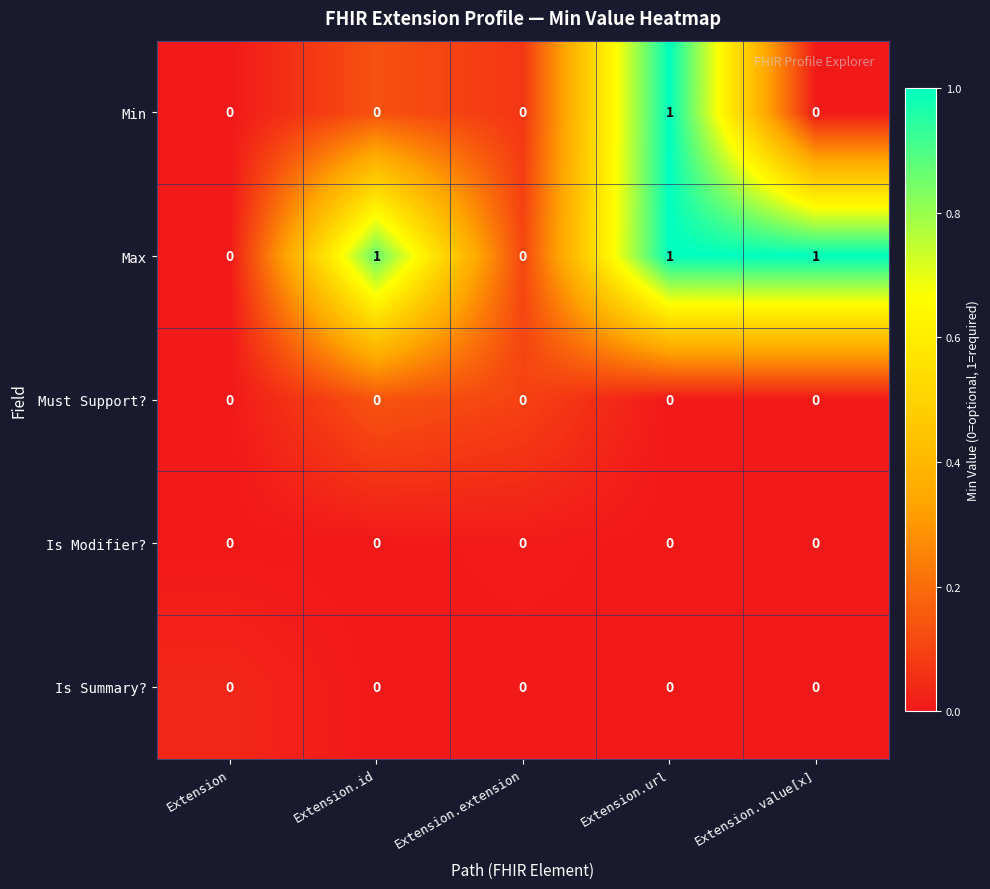

Which series changed the most between Extension.id and Extension.url?

Min